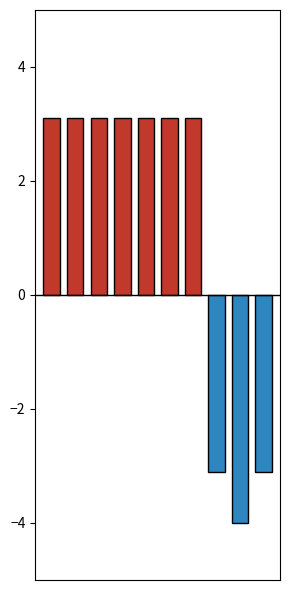

What is the greatest value displayed?

3.1